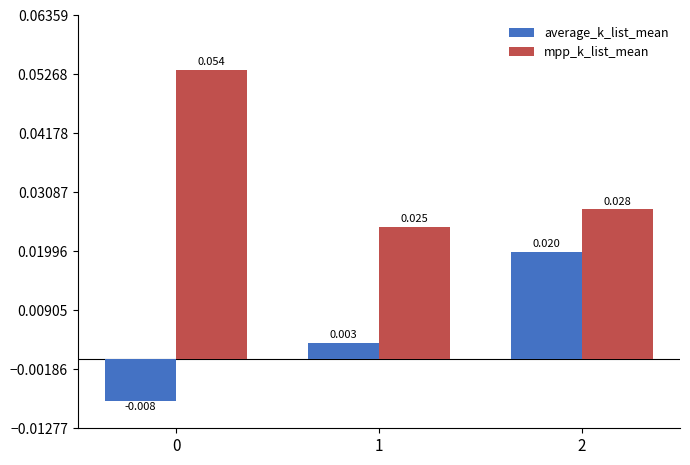

Which series has the widest spread of values?

mpp_k_list_mean